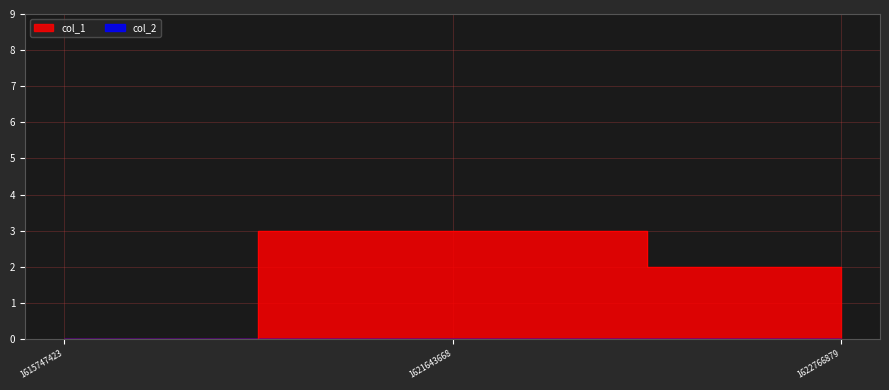

Reading right to left, extract all data points from this chart.

1622766879=2	1621643668=3	1615747423=0